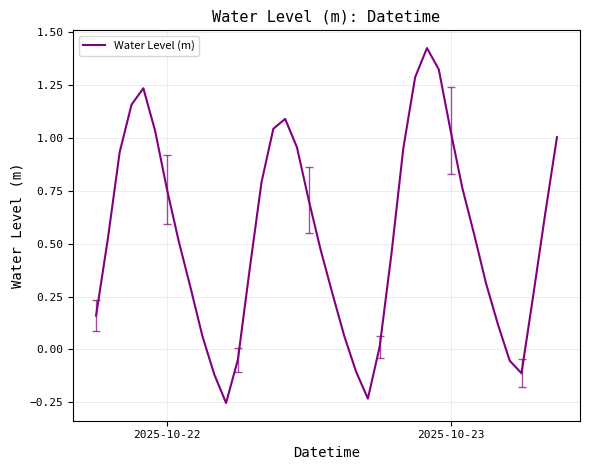

What is the value of the 19th point from the left?

0.7